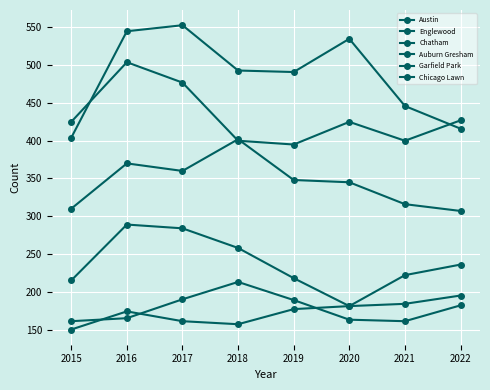

True or false: Chatham has more than 0 interior local peaks.

True